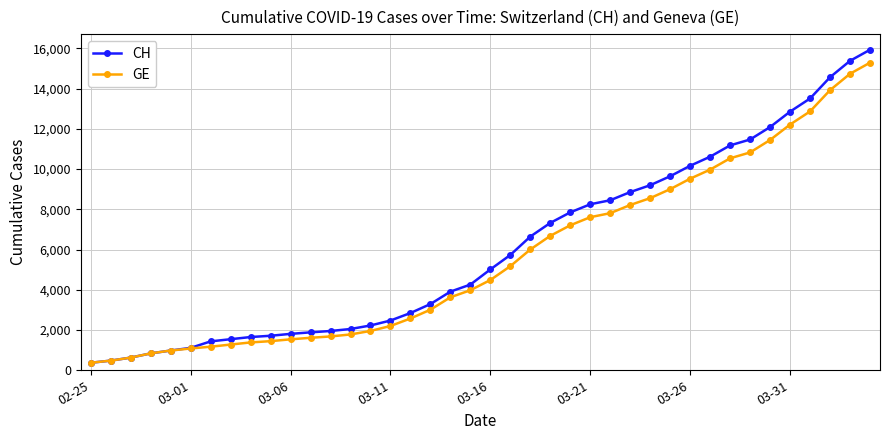

What is the minimum value for GE?

375